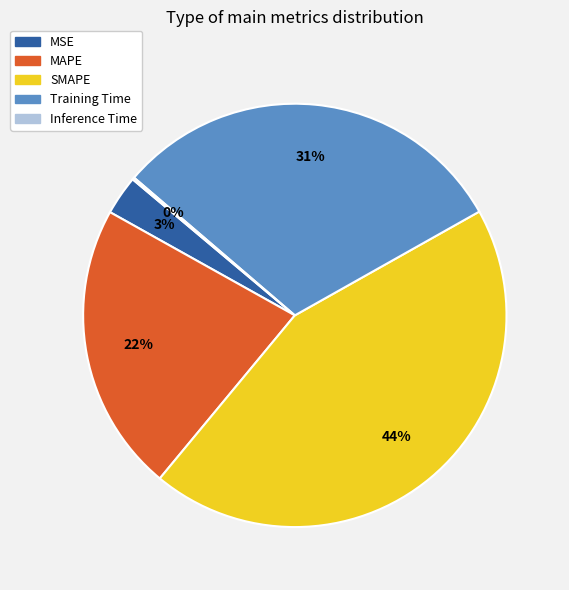

The MAPE slice represents 22% of the pie. True or false?

True